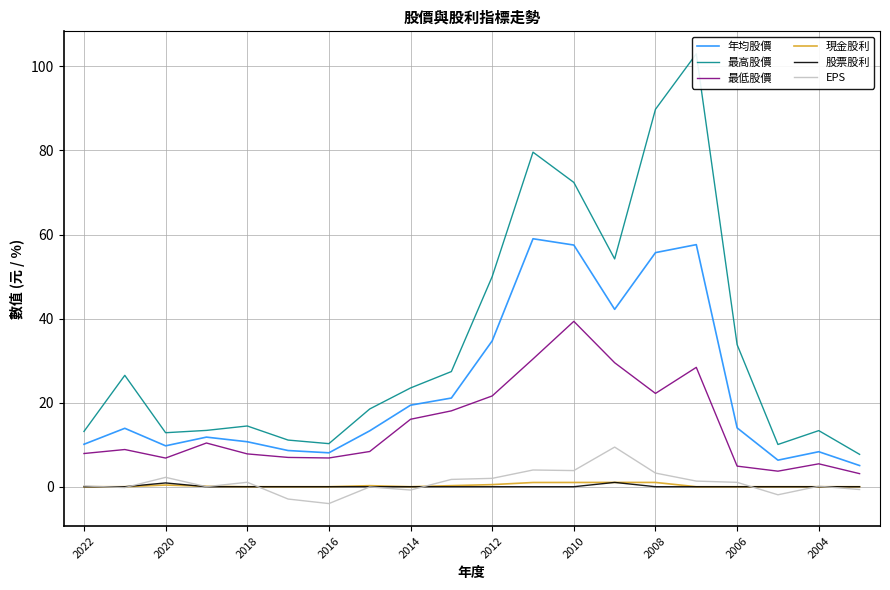

True or false: 年均股價 and EPS intersect in this chart.

False